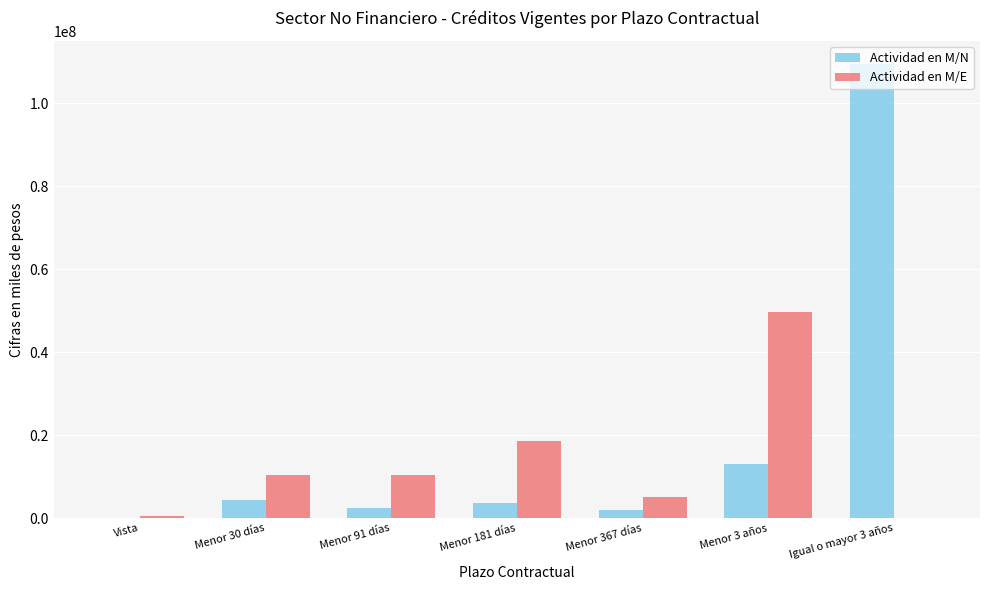

What is the maximum value for Actividad en M/E?

49718141.5